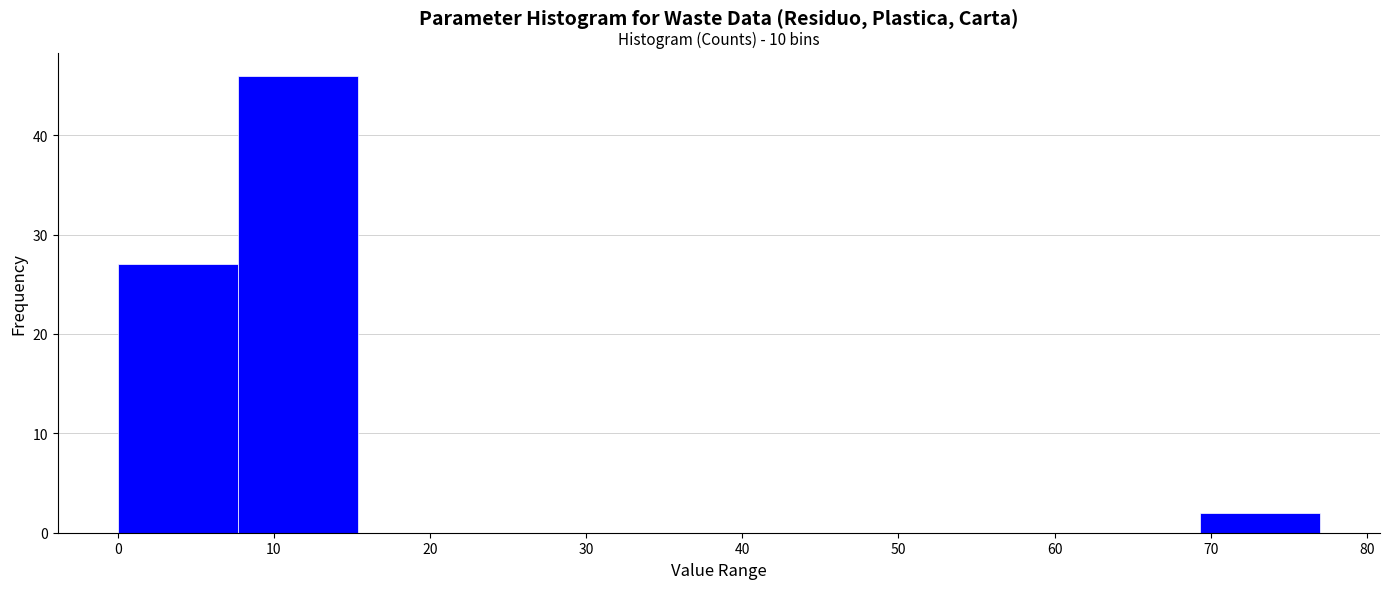

Which range on the x-axis has the tallest bar?

7.7 to 15.4